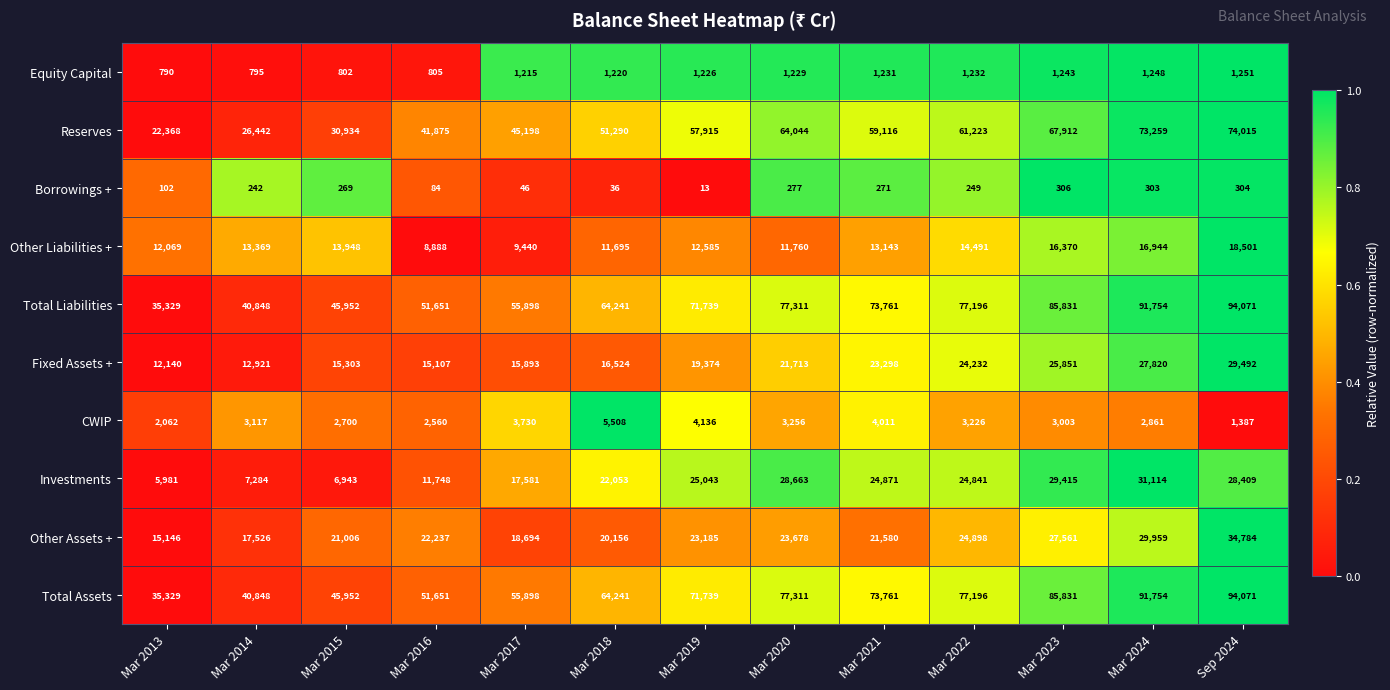

Is the value of CWIP at Mar 2015 greater than the value of Other Liabilities + at Mar 2013?

No